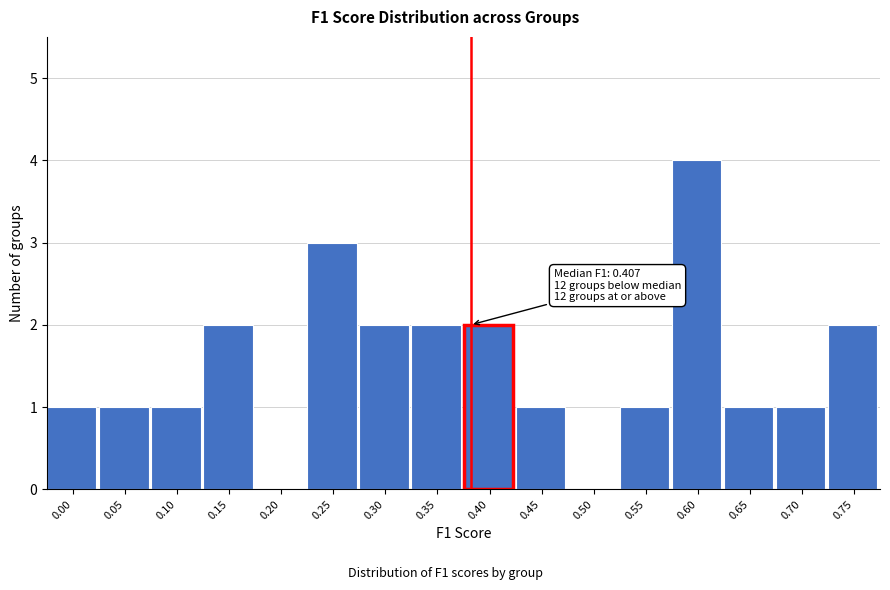

Reading right to left, transcribe all the data shown in this chart.

0.75=2	0.70=1	0.65=1	0.60=4	0.55=1	0.50=0	0.45=1	0.40=2	0.35=2	0.30=2	0.25=3	0.20=0	0.15=2	0.10=1	0.05=1	0.00=1